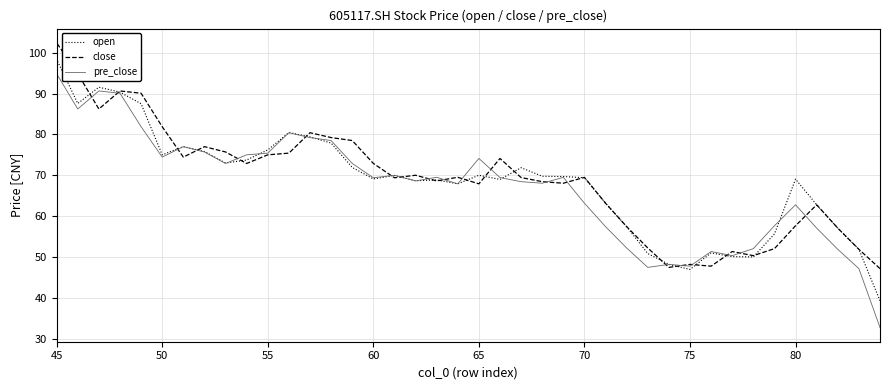

What position from the left is 45?

40